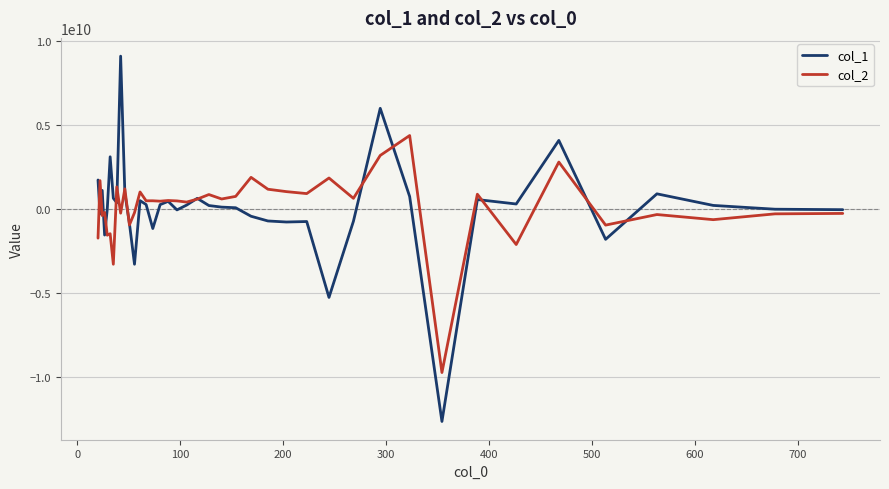

List the series in order of their peak value, lowest first.

col_2, col_1